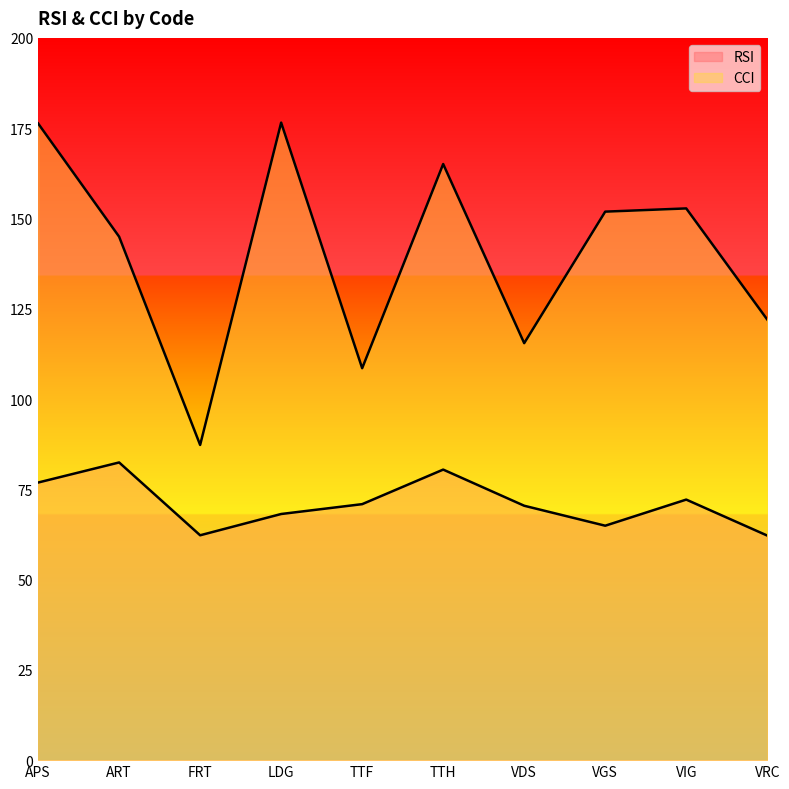

How many categories are shown in the chart?

10